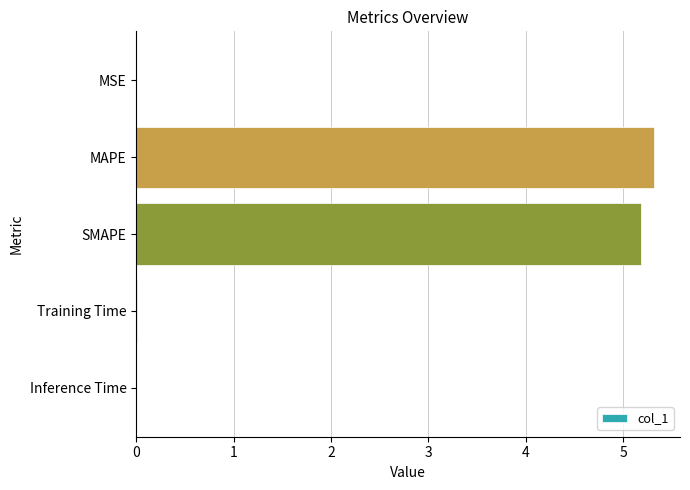

Is it true that the value at Inference Time is 0.0?

True